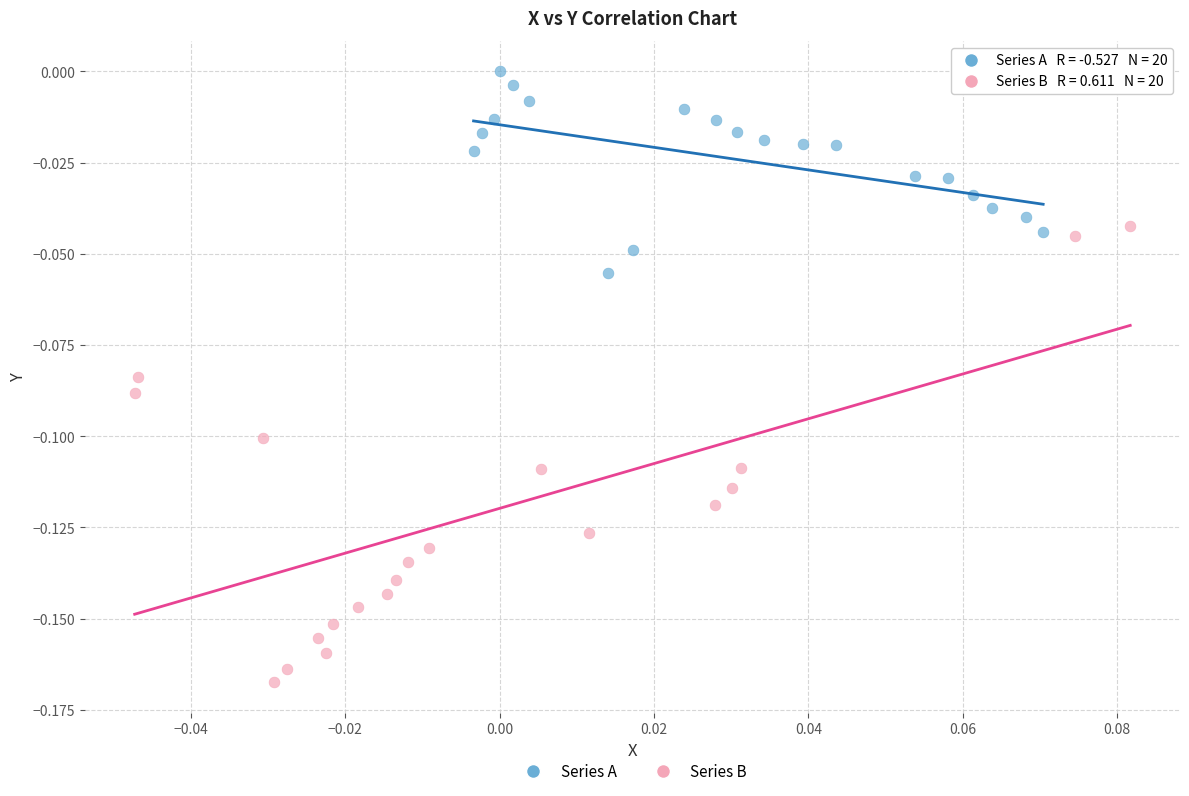

Which series contains the lowest Y value?

Series B